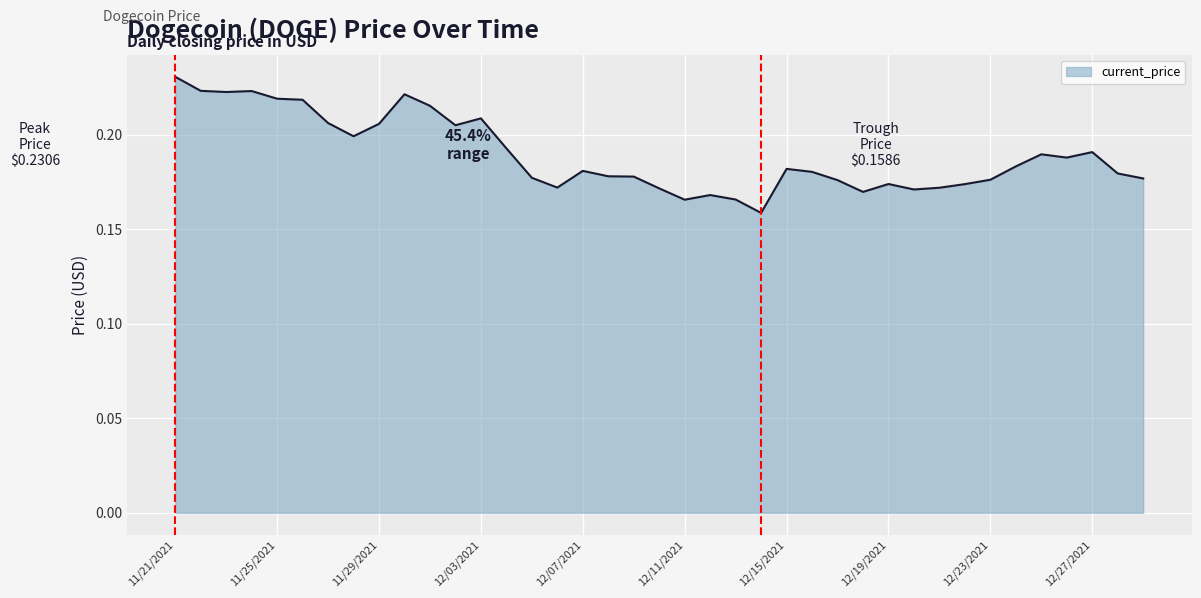

At which category does the chart reach its minimum across all series?

12/14/2021